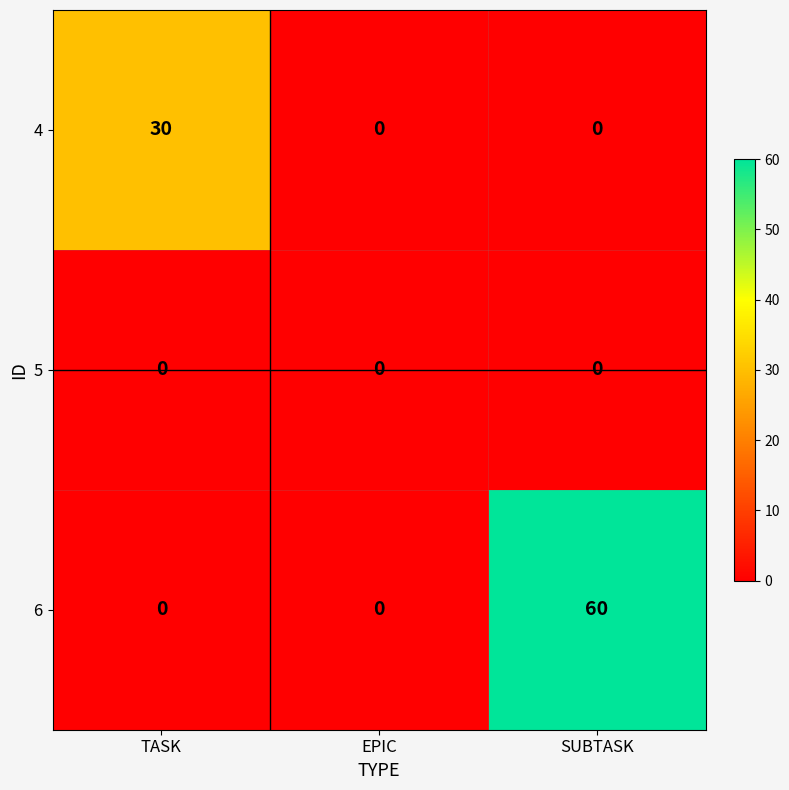

What is the highest value of the 6 series?

60